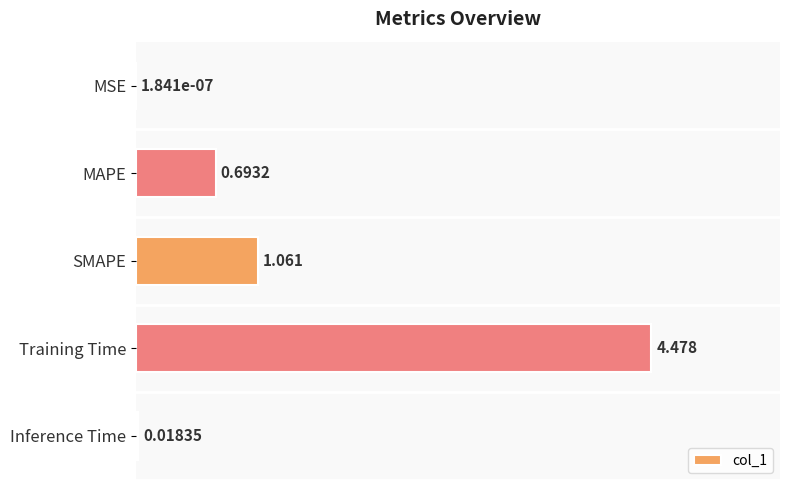

At which label is the value closest to 2?

SMAPE